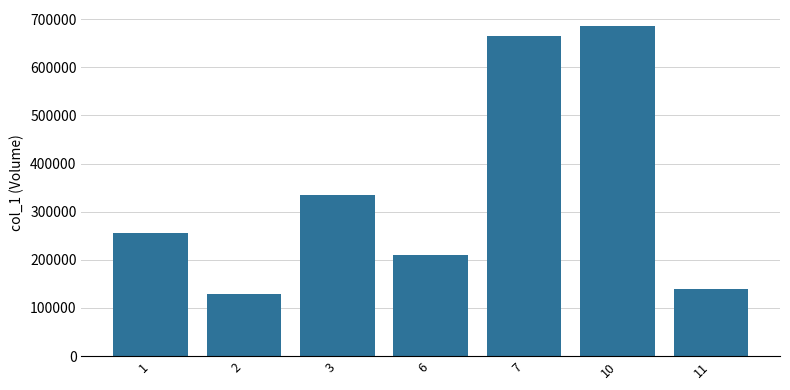

List the labels in order of value, largest first.

10, 7, 3, 1, 6, 11, 2